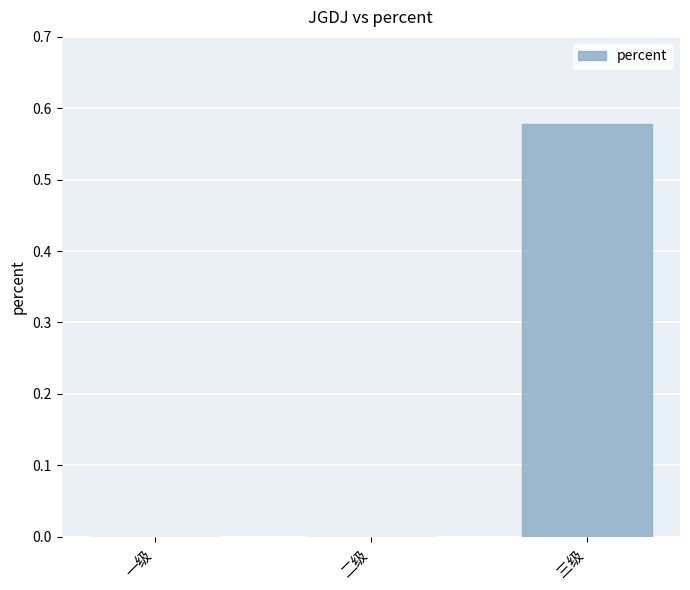

What is the change in value from 二级 to 三级?

+0.6